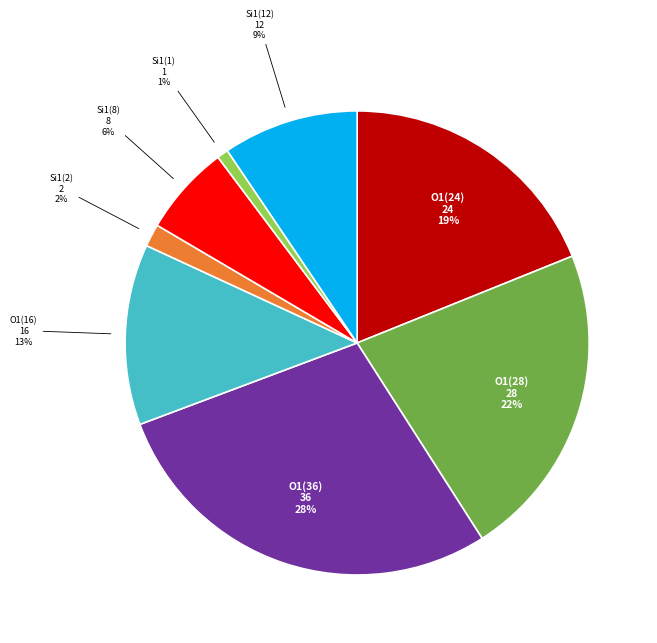

Approximately how many times larger is the value at O1(28) compared to O1(24)?

1.2